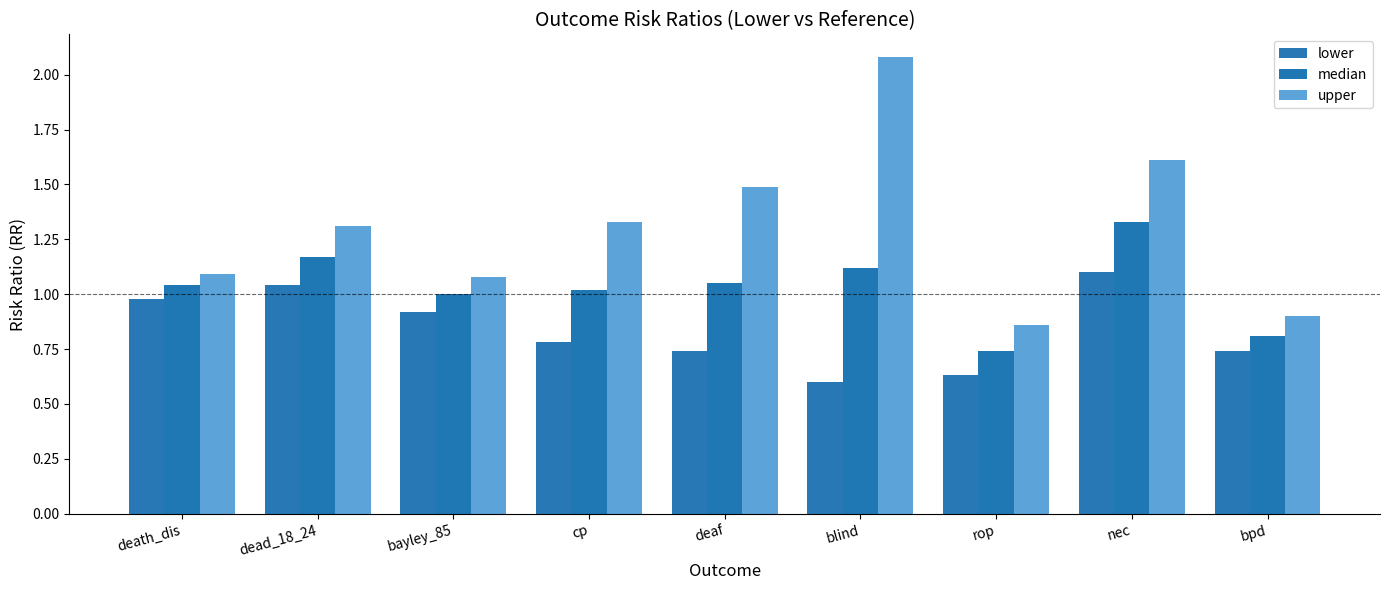

What is the highest value of the upper series?

2.1